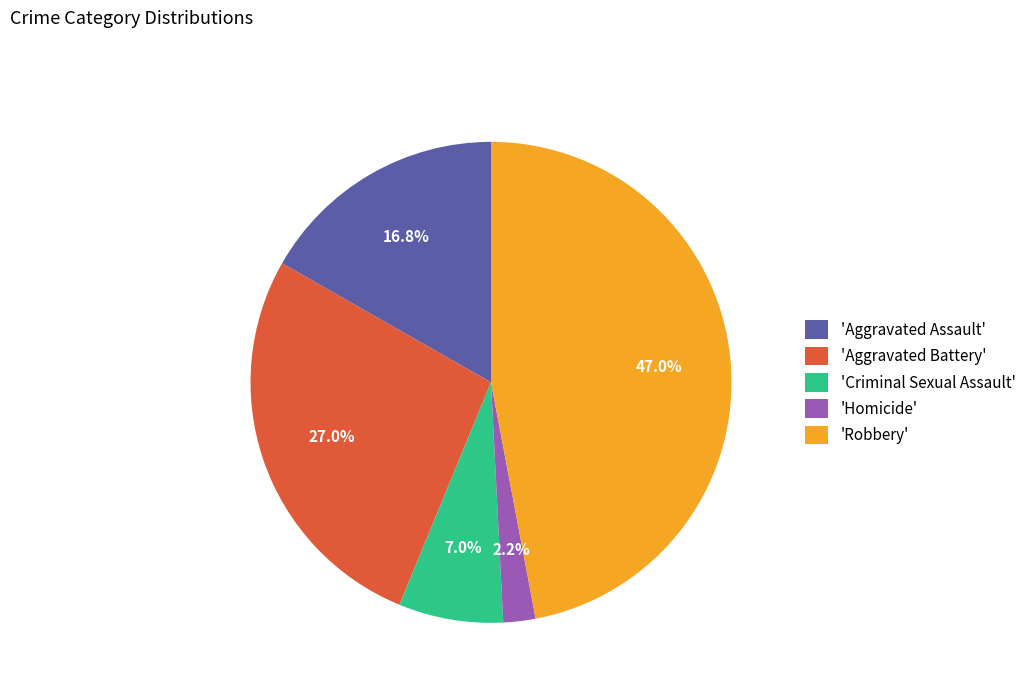

Is there a majority slice in this chart?

No